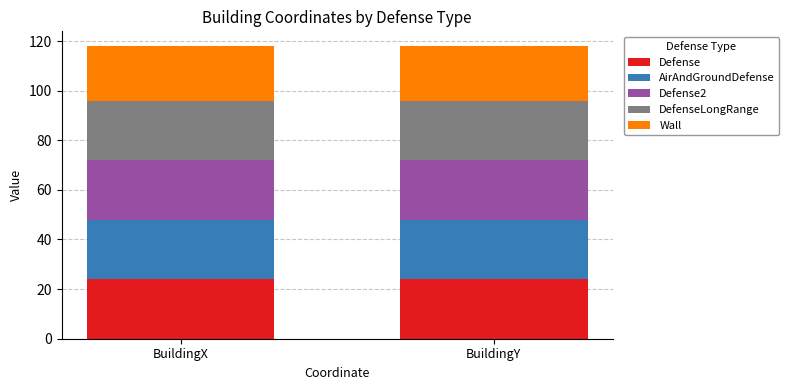

What is the minimum value for Defense?

24